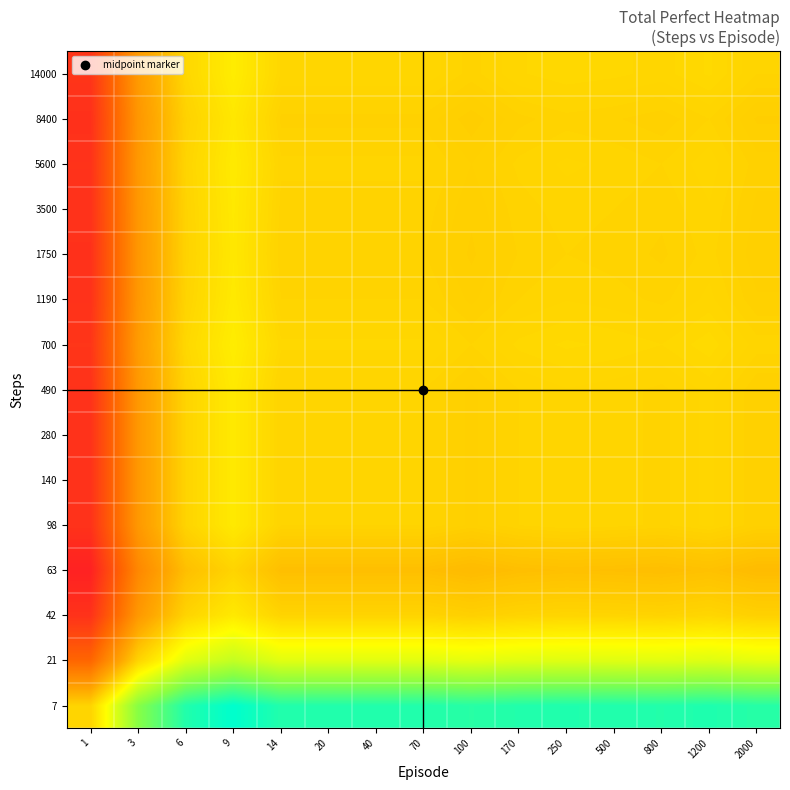

How many categories are shown in the chart?

15